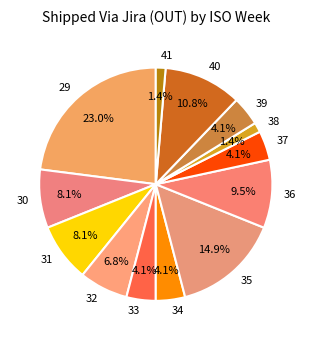

How many slices are in this pie chart?

13